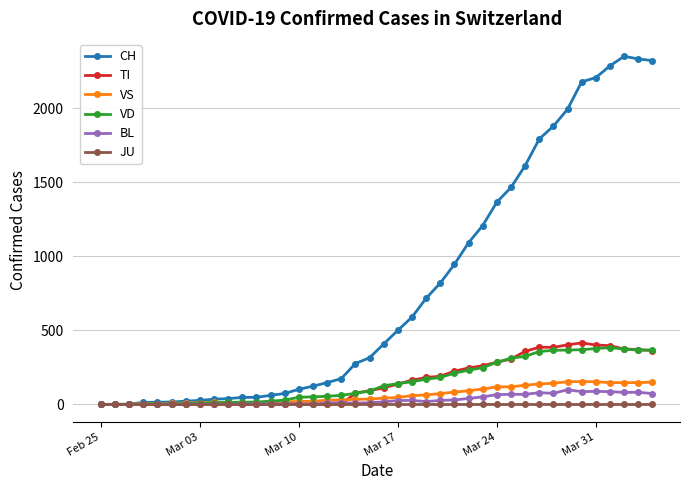

What is the sum of all TI values?

6125